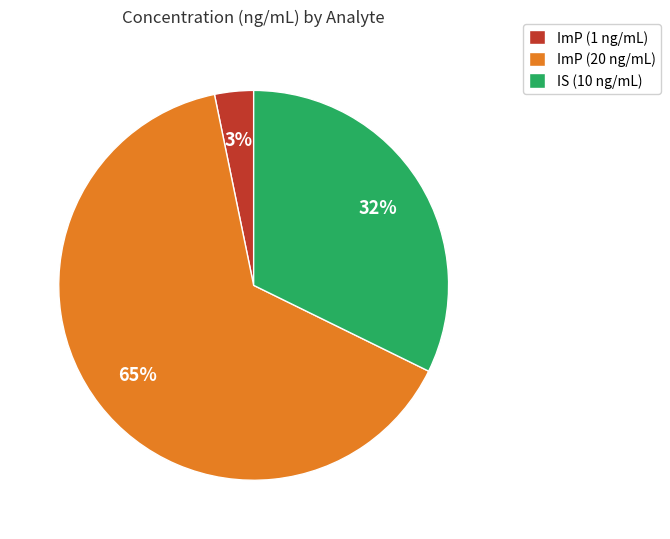

True or false: ImP (20 ng/mL) accounts for 65% of the total.

True